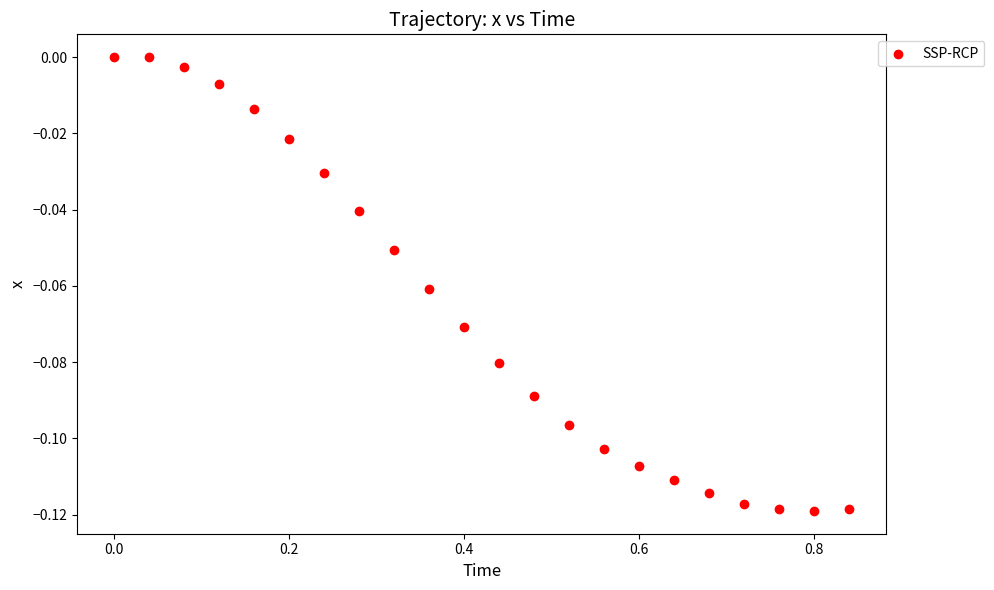

What is the range of X values (max minus min)?

0.8